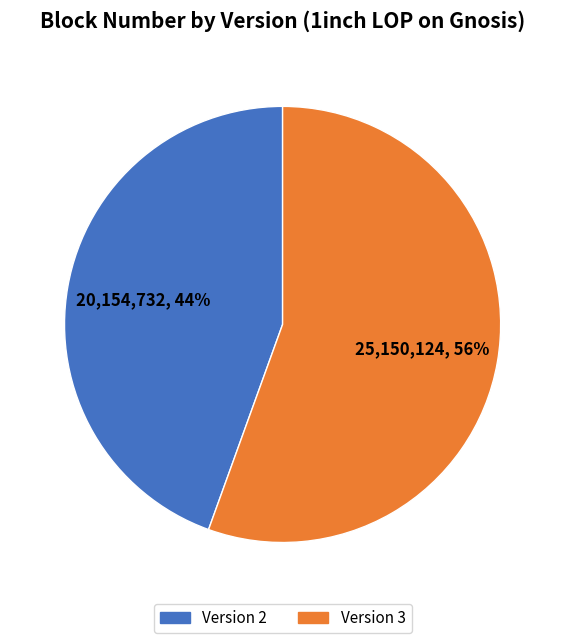

To the nearest percent, what is the combined percentage of Version 2 and Version 3?

100%